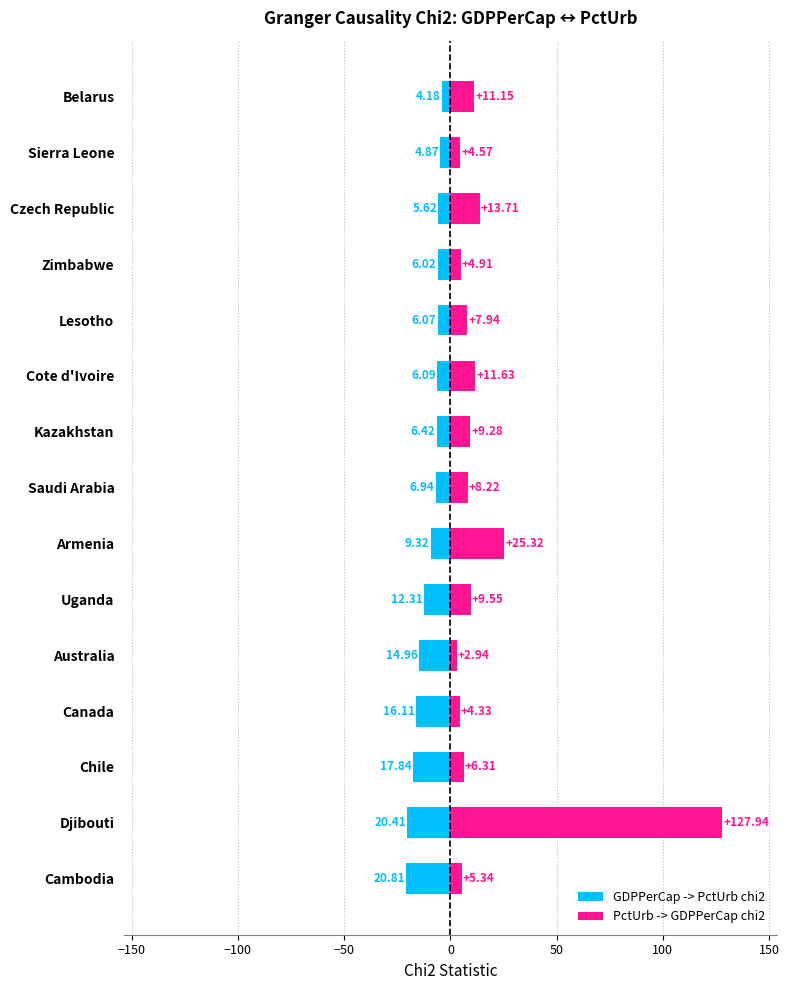

What position from the right is Lesotho?

5